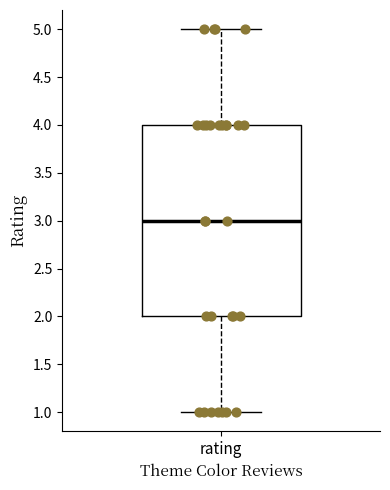

Transcribe this box plot: give where the median line is, the range the box spans, and where the two whiskers end, as read against the y-axis. The values are not printed on the chart, so give them approximately, as read against the axis.

median 3, box 2 to 4, whiskers 1 to 5